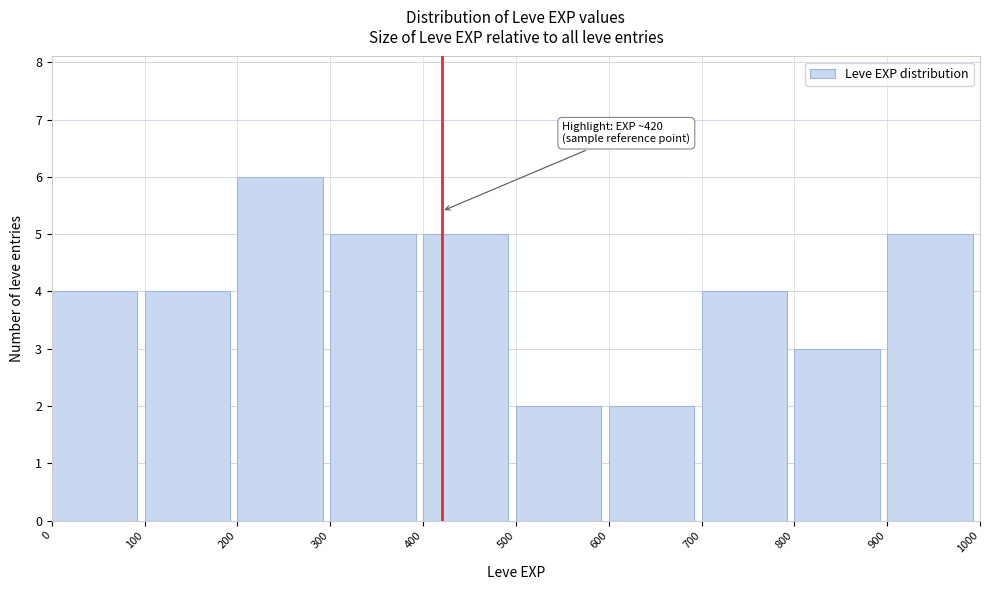

Which range on the x-axis has the tallest bar?

200 to 300